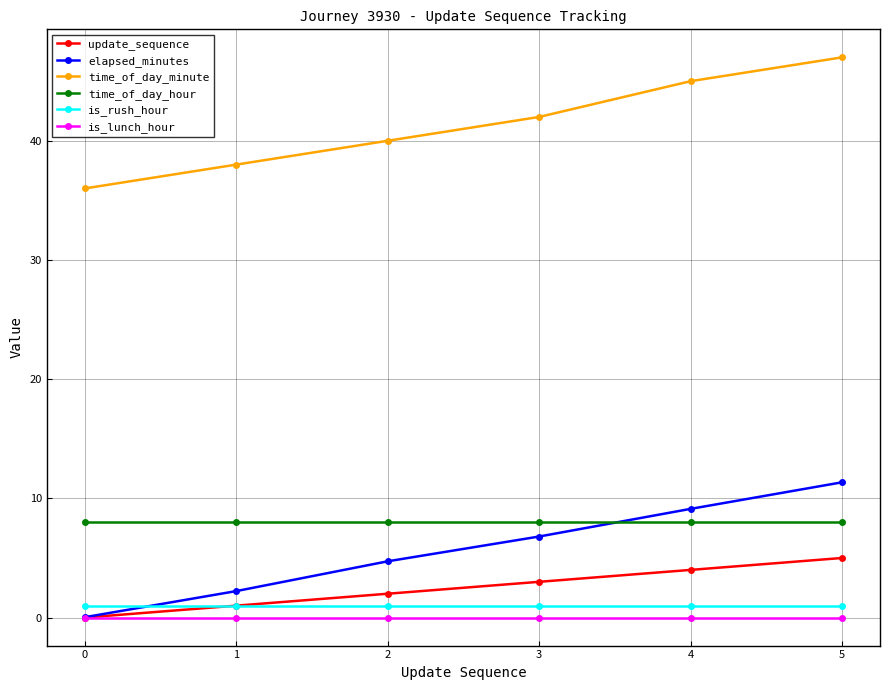

How many lines are shown in the chart?

6